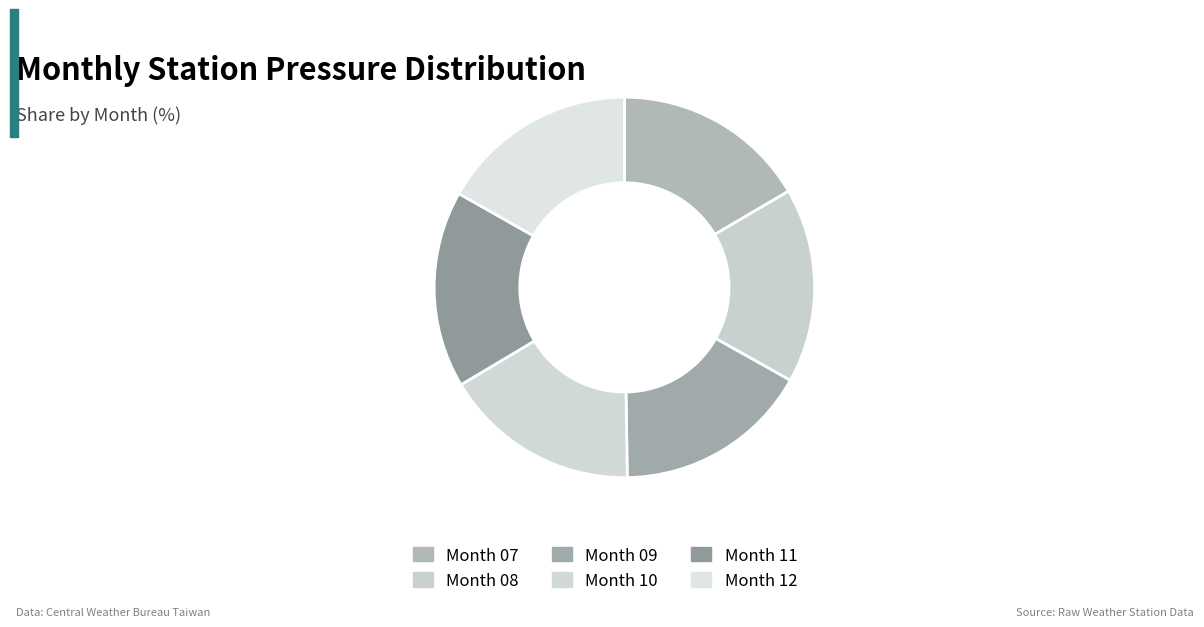

Rank the categories by value from highest to lowest.

12, 11, 10, 09, 08, 07